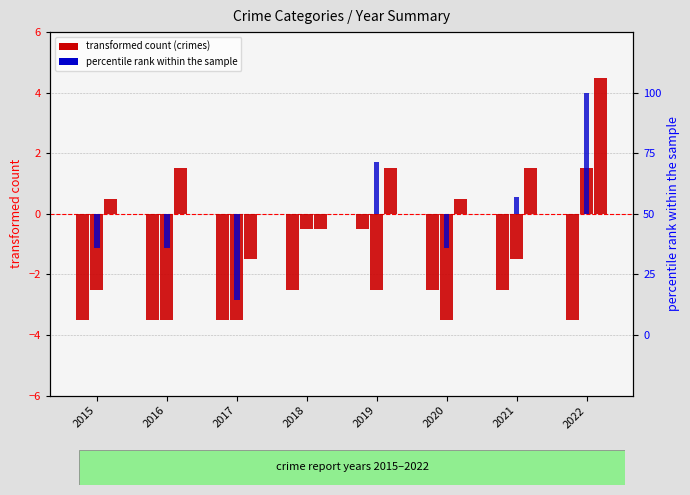

At which label does Aggravated Battery first exceed -2?

2018